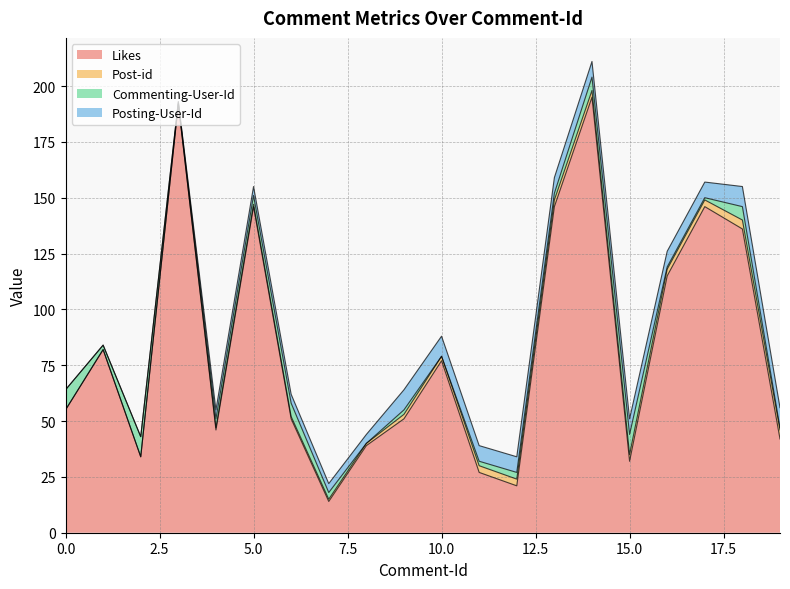

Rank the series at 8 from lowest to highest value.

Commenting-User-Id, Post-id, Posting-User-Id, Likes